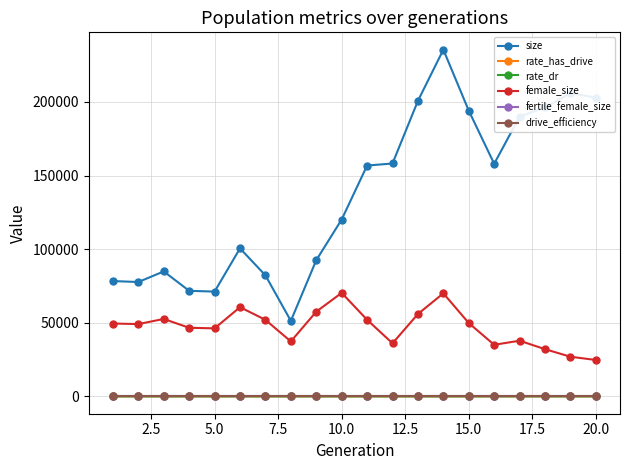

True or false: size and rate_has_drive cross at least once.

False